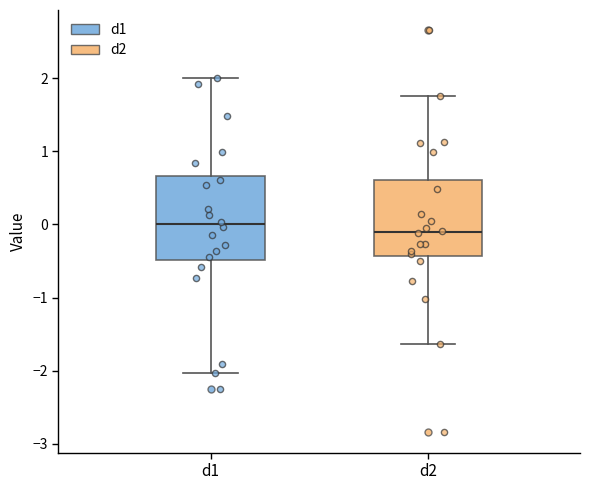

Where is the lower edge of the box for d1 on the y-axis? The values are not printed on the chart, so give them approximately, as read against the axis.

-0.5